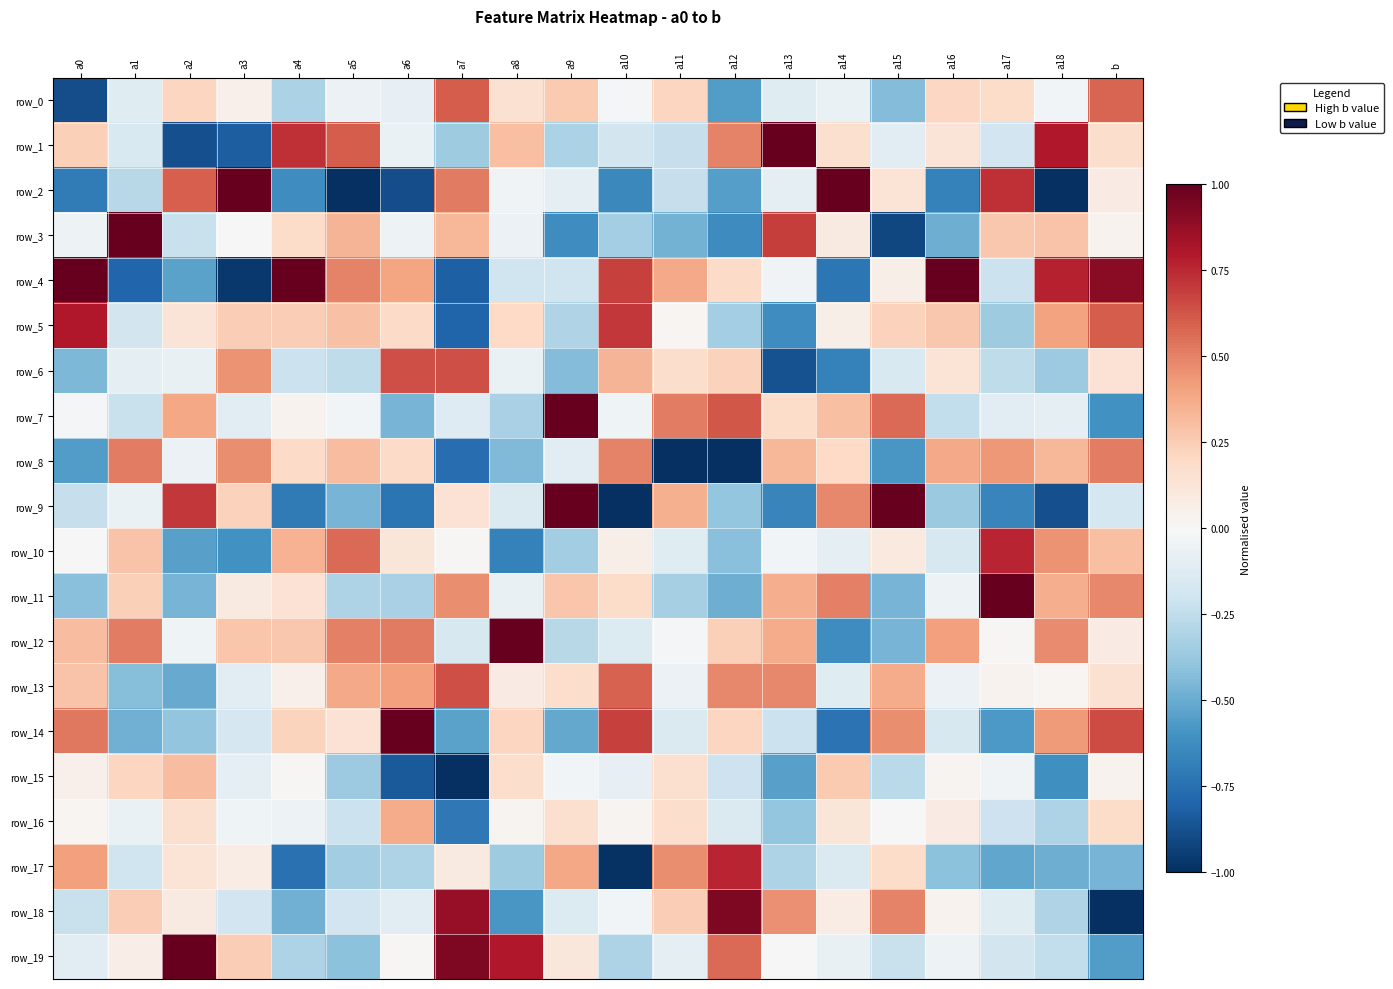

What is the maximum value for row_14?

1.0